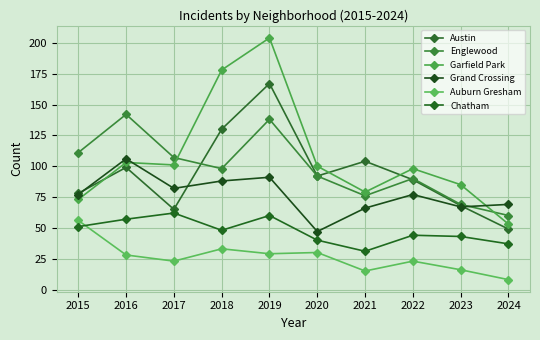

How many lines are shown in the chart?

6